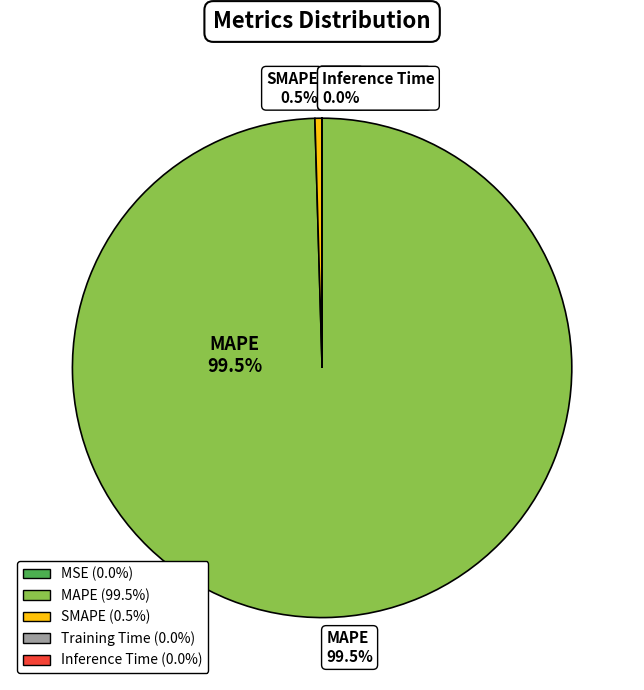

To the nearest percent, what is the difference between the largest and smallest slice percentages?

100%